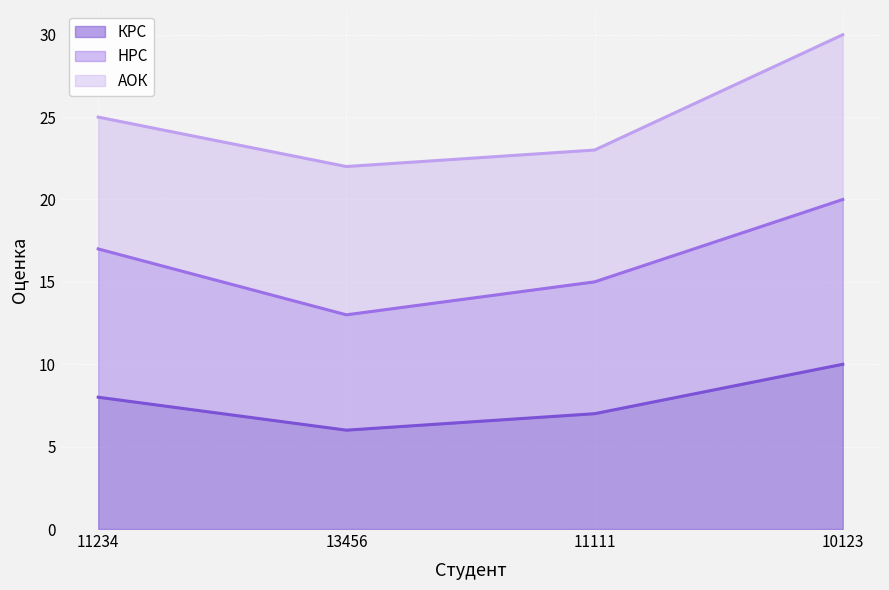

How many interior local valleys does the НРС series have?

1